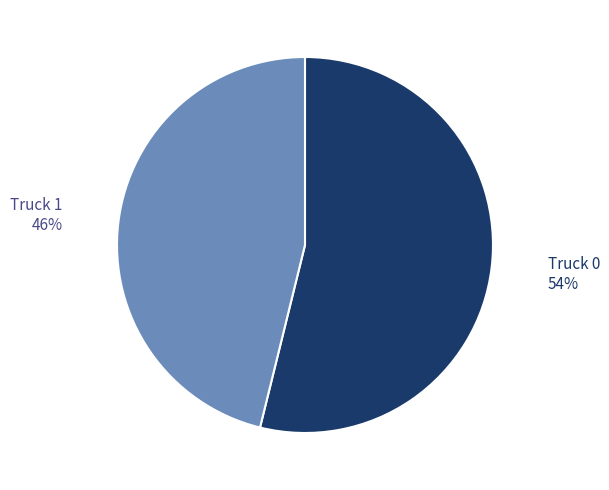

Is it true that Truck 0 is 54% of the pie?

True